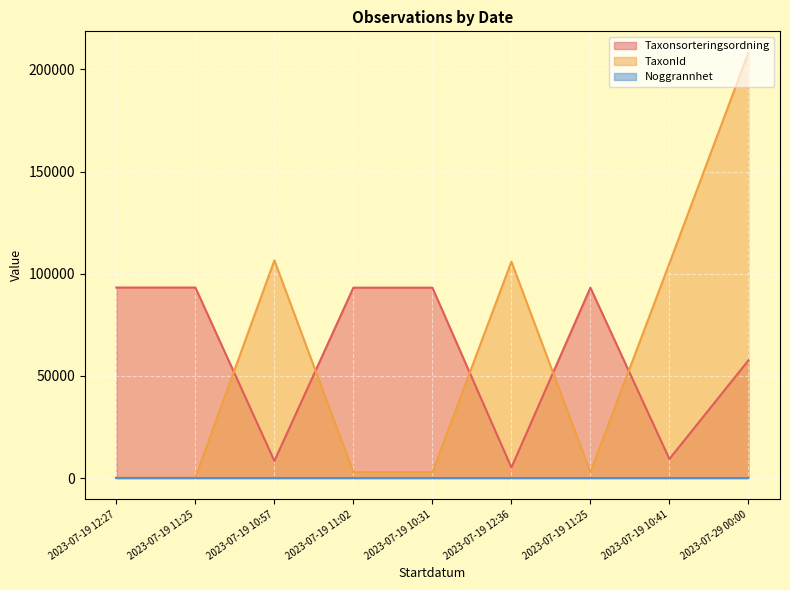

True or false: Taxonsorteringsordning has a value of 137449 at 2023-07-19 10:31.

False